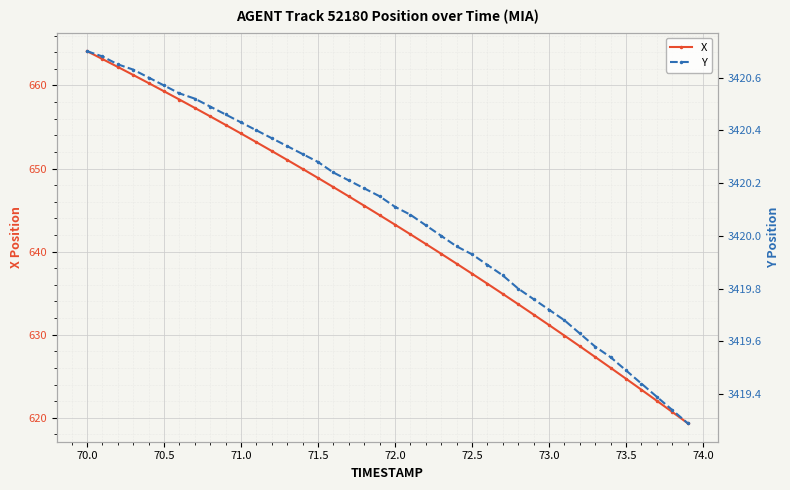

True or false: X has more than 2 interior local peaks.

False